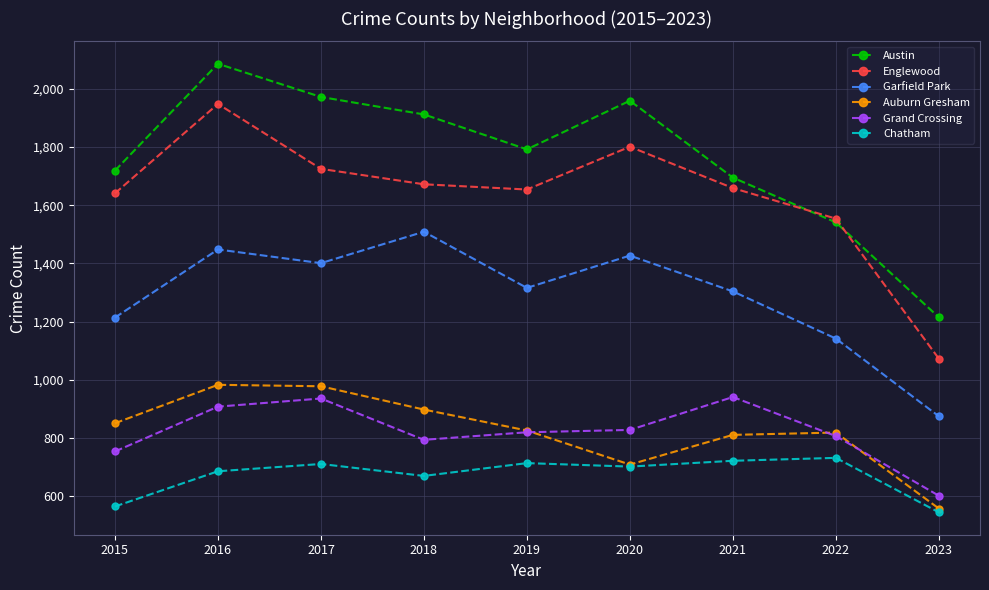

Which series has the largest total across all categories?

Austin